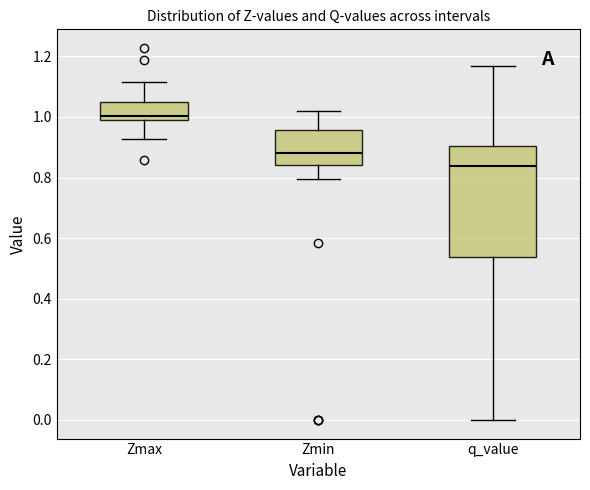

Which box has the lowest median line?

q_value